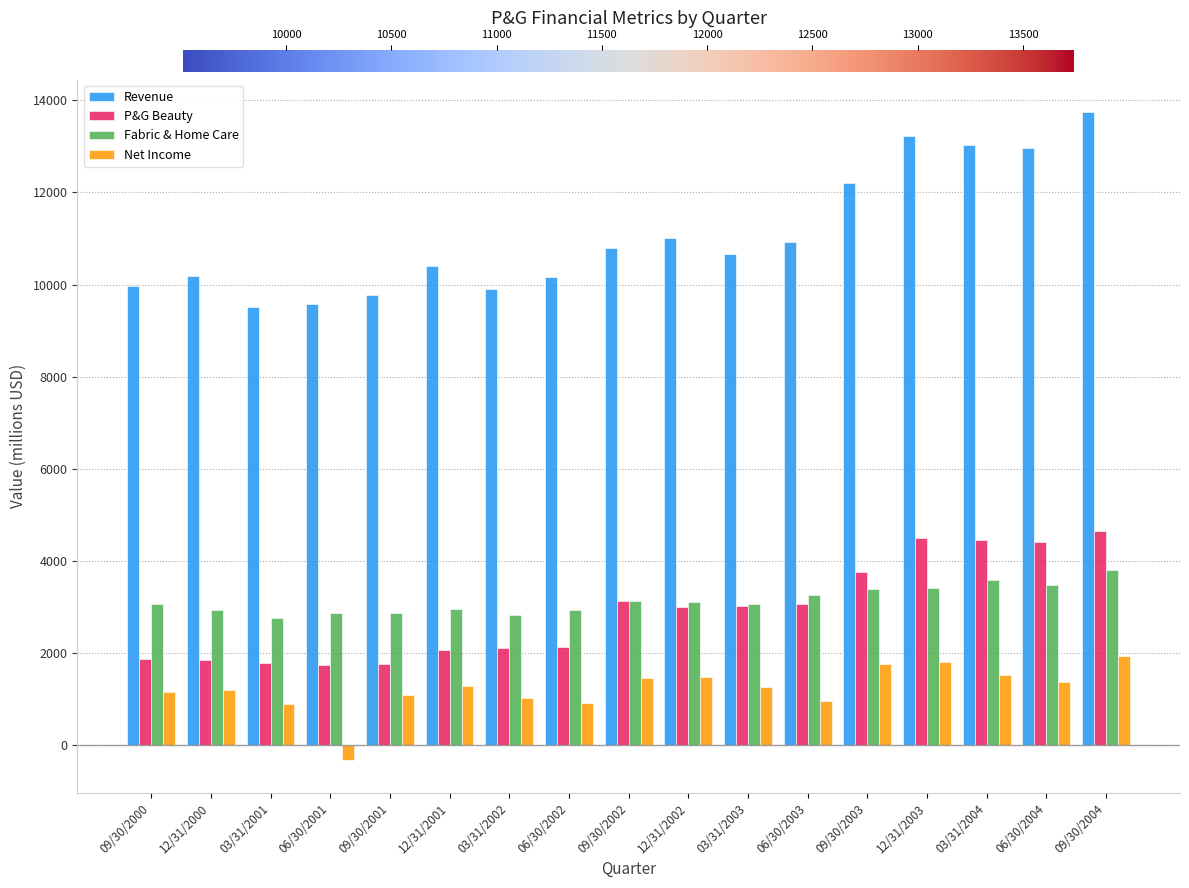

At which label does Fabric & Home Care reach its peak?

09/30/2004